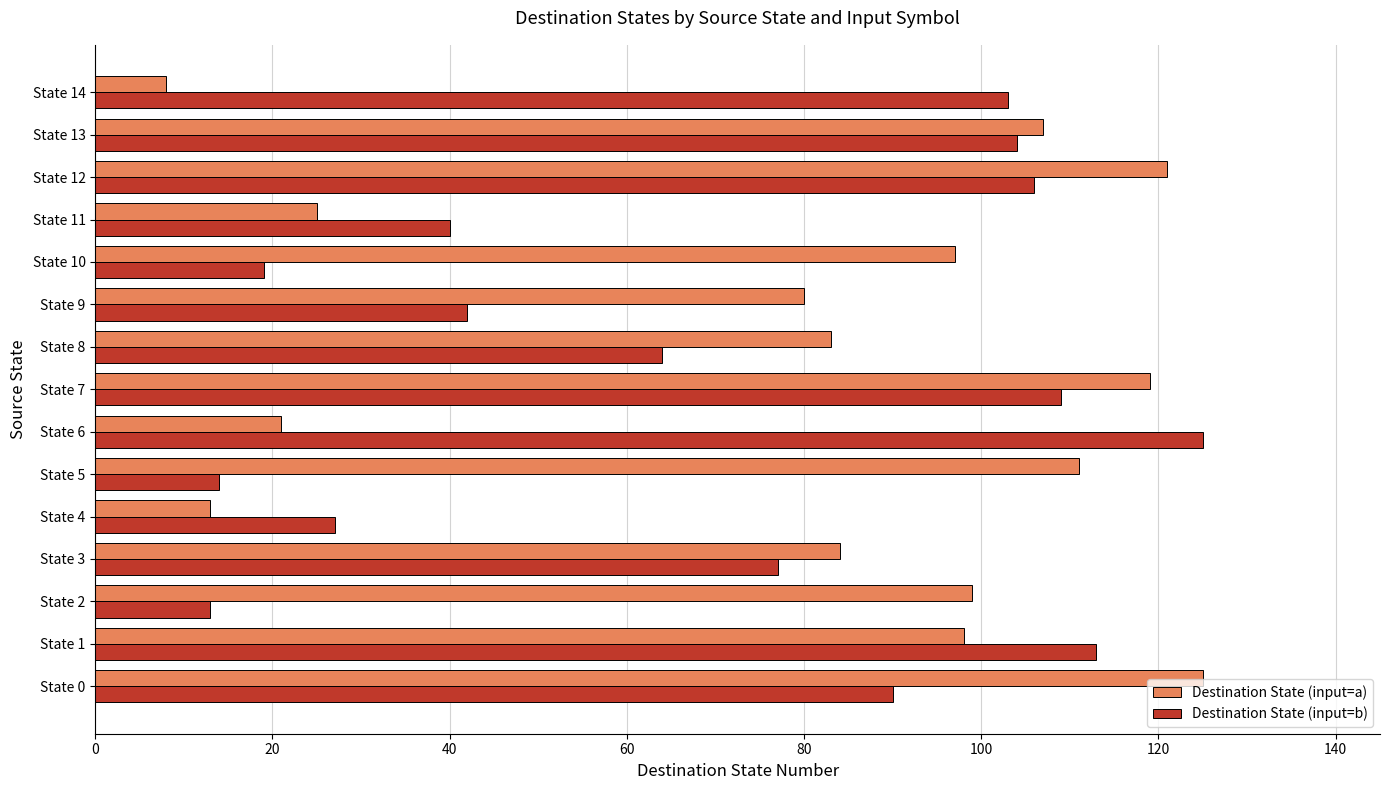

Rank the series at State 14 from highest to lowest value.

Destination State (input=b), Destination State (input=a)